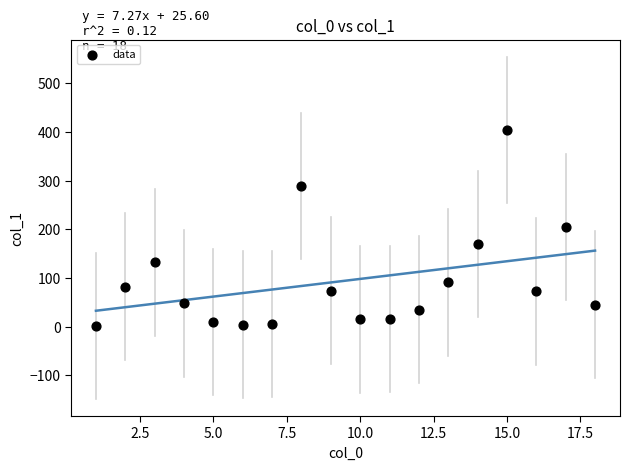

What is the range of Y values (max minus min)?

402.4